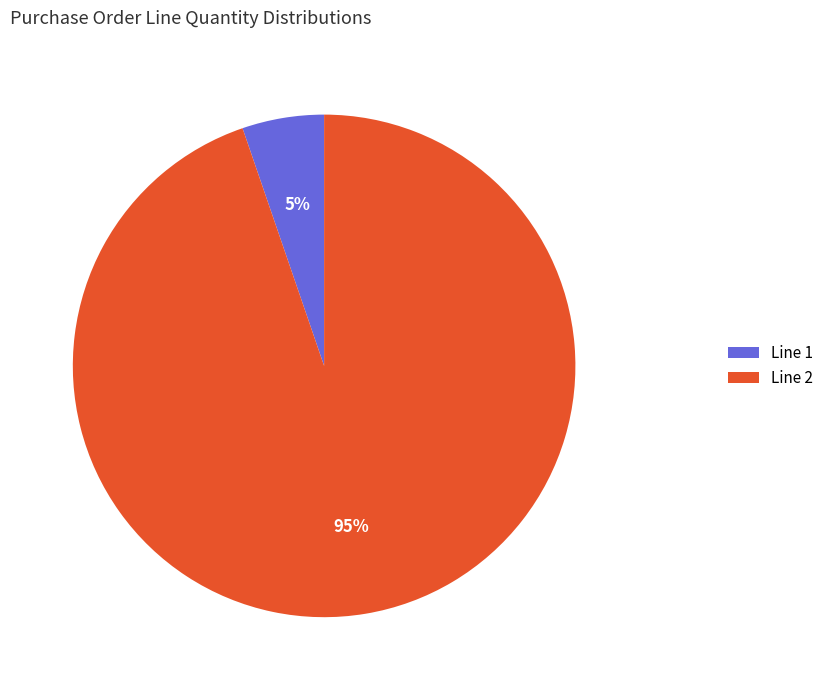

How many segments does this pie chart have?

2